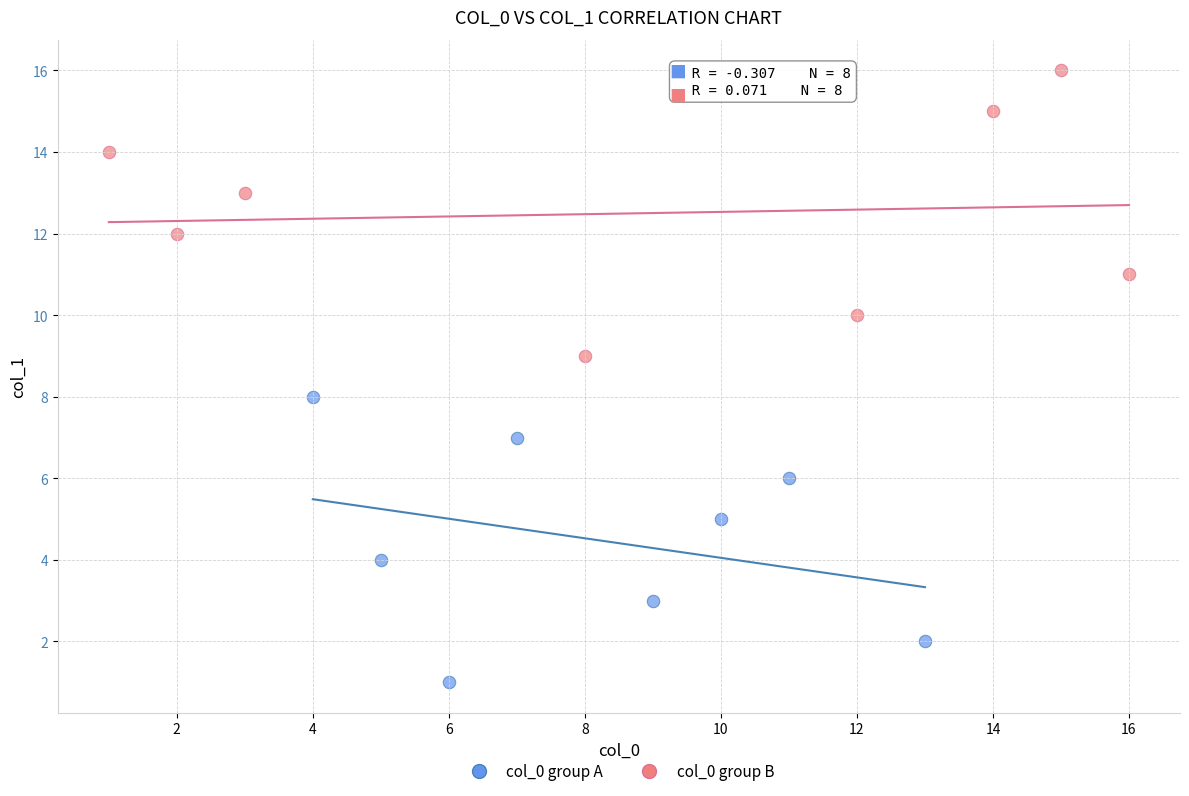

Which series reaches the minimum Y coordinate?

col_0 group A